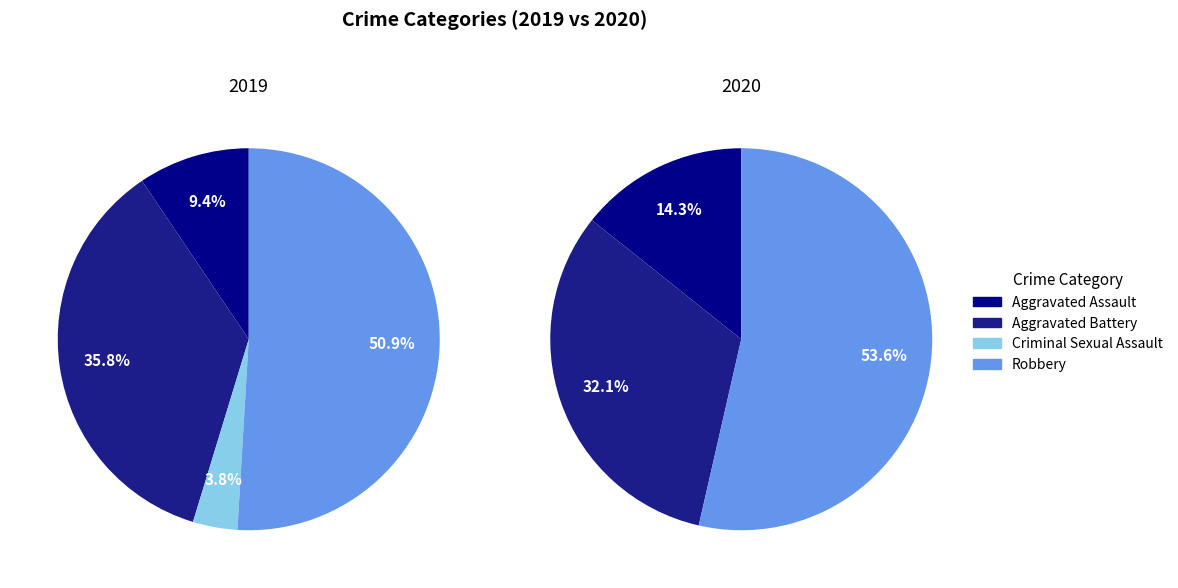

To the nearest percent, what is the combined percentage of Aggravated Assault and Robbery?

60%